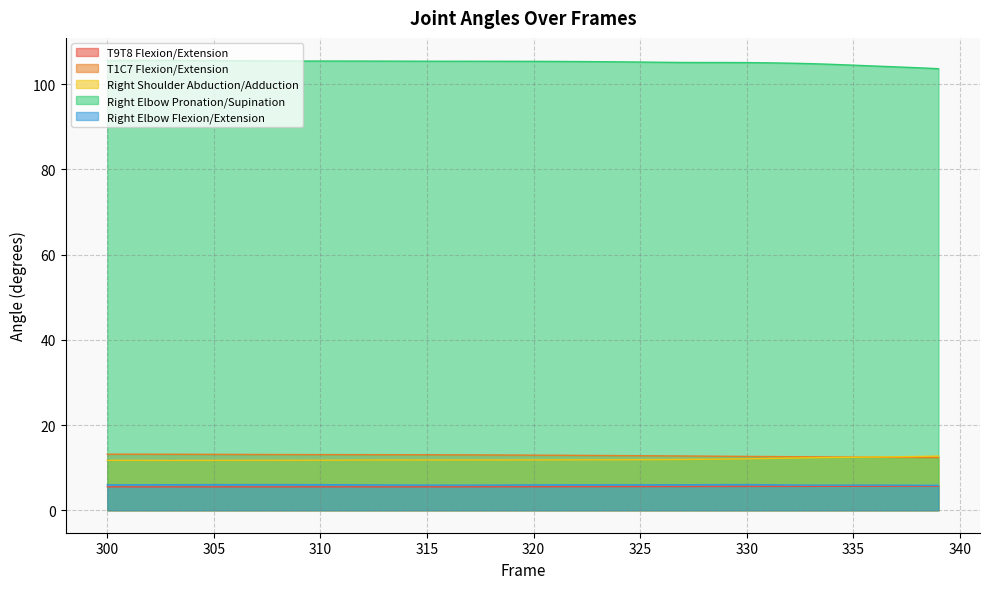

Reading left to right, extract all data points from this chart.

T9T8 Flexion/Extension: 5.5	5.5	5.5	5.5	5.5	5.5	5.5	5.5	5.5	5.5	5.5	5.5	5.5	5.5	5.5	5.5	5.5	5.5	5.5	5.5	5.5	5.5	5.5	5.5	5.5	5.5	5.6	5.6	5.6	5.6	5.6	5.6	5.6	5.6	5.6	5.6	5.6	5.6	5.7	5.7
T1C7 Flexion/Extension: 13.2	13.2	13.2	13.1	13.1	13.1	13.1	13.1	13.1	13.1	13.1	13.1	13.0	13.0	13.0	13.0	13.0	13.0	13.0	13.0	12.9	12.9	12.9	12.9	12.8	12.8	12.8	12.7	12.7	12.7	12.6	12.6	12.6	12.5	12.5	12.5	12.4	12.4	12.4	12.4
Right Shoulder Abduction/Adduction: 11.7	11.7	11.7	11.7	11.7	11.7	11.7	11.7	11.7	11.7	11.7	11.8	11.8	11.8	11.8	11.8	11.8	11.8	11.8	11.8	11.8	11.8	11.8	11.8	11.9	11.9	11.9	11.9	12.0	12.0	12.1	12.2	12.2	12.3	12.4	12.4	12.5	12.5	12.6	12.7
Right Elbow Pronation/Supination: 105.6	105.6	105.6	105.6	105.6	105.6	105.5	105.5	105.5	105.5	105.5	105.5	105.5	105.4	105.4	105.4	105.4	105.4	105.4	105.4	105.4	105.4	105.3	105.3	105.3	105.2	105.2	105.1	105.1	105.1	105.1	105.0	105.0	104.9	104.7	104.5	104.3	104.1	103.9	103.7
Right Elbow Flexion/Extension: 6.0	6.0	6.0	6.0	6.0	6.0	6.0	6.0	6.0	6.0	6.0	6.0	6.0	5.9	5.9	5.9	5.9	5.9	5.9	5.9	5.9	6.0	6.0	6.0	6.0	6.0	6.0	6.0	6.0	6.0	6.0	6.0	5.9	5.9	5.9	5.9	5.9	5.9	5.9	5.8